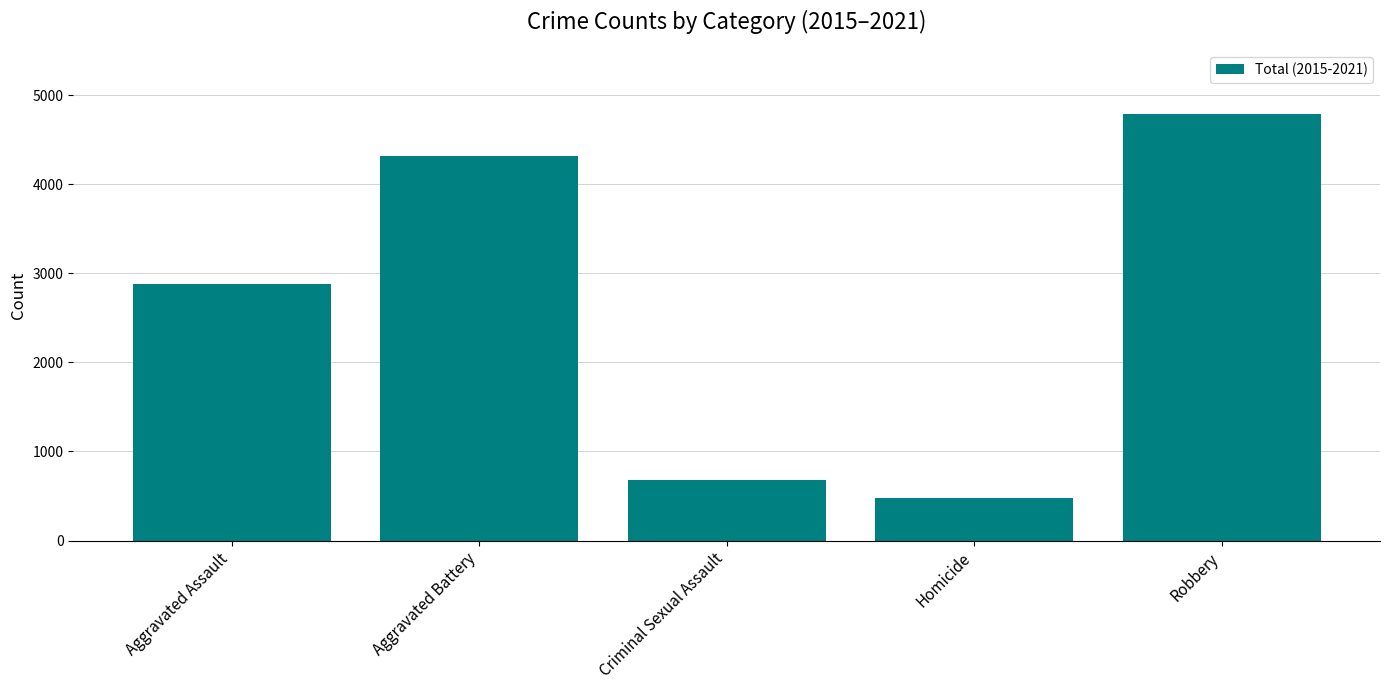

What is the label of the 5th bar from the left?

Robbery